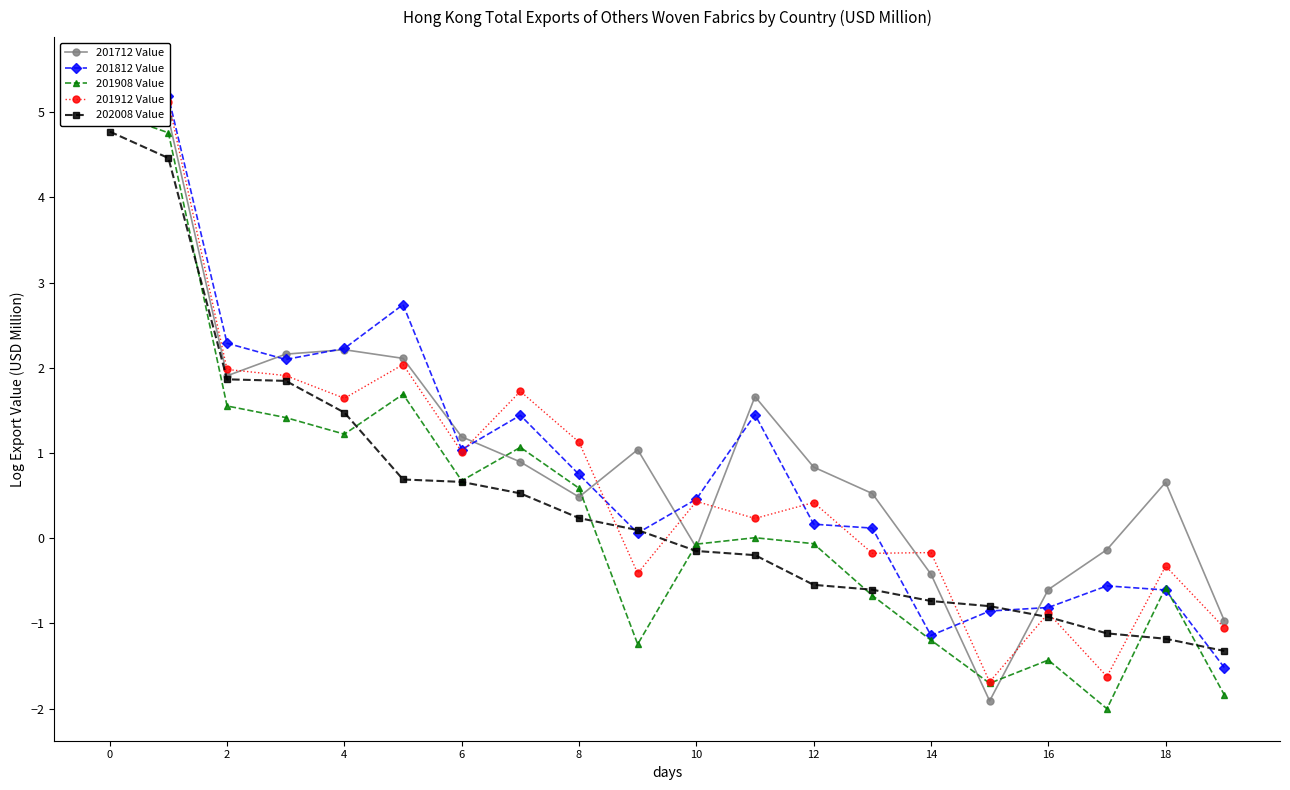

The value of 202008 Value at 10 is -0.2. True or false?

True